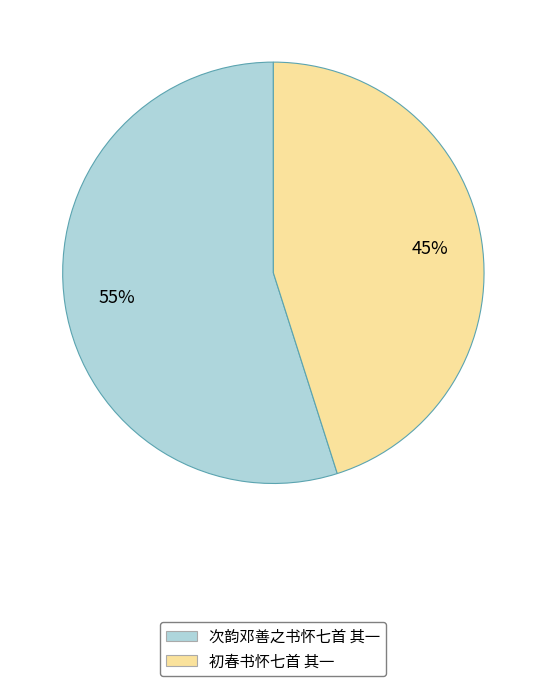

What is the largest slice in the pie chart?

次韵邓善之书怀七首 其一